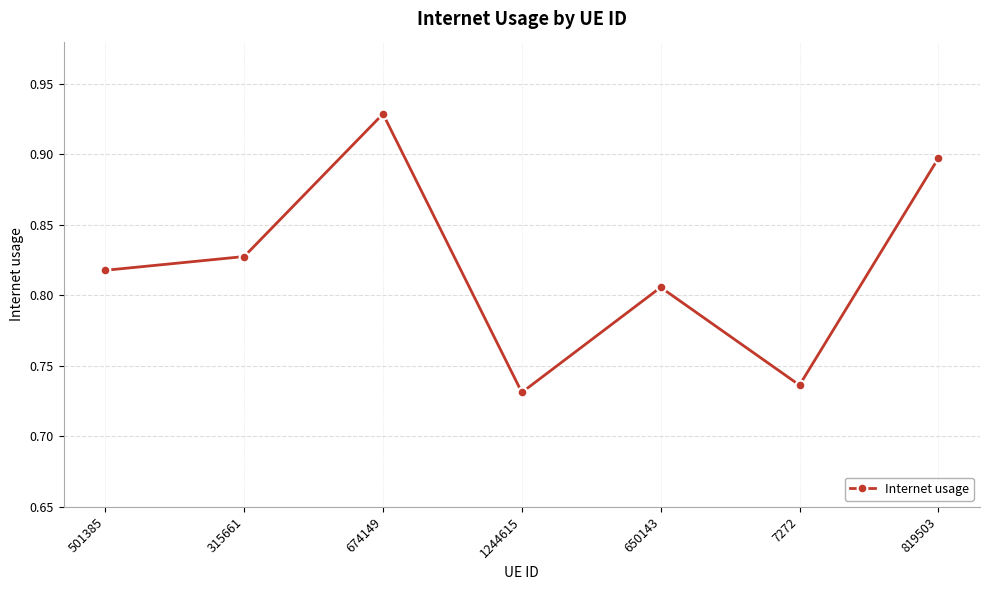

Rank the categories by value from lowest to highest.

1244615, 7272, 650143, 501385, 315661, 819503, 674149